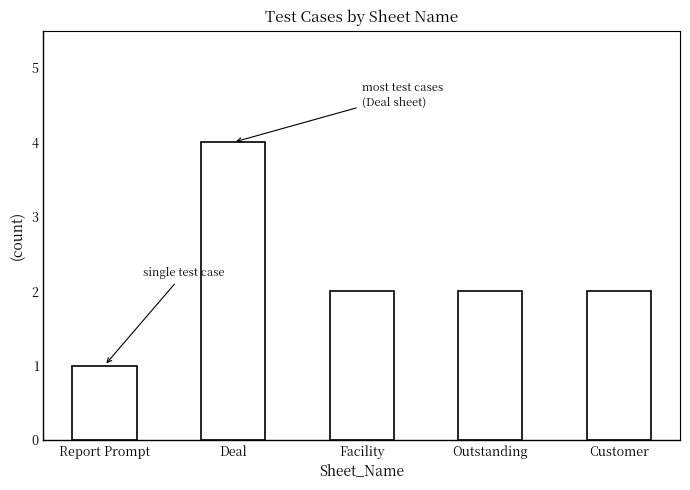

The value at Deal is 4. True or false?

True